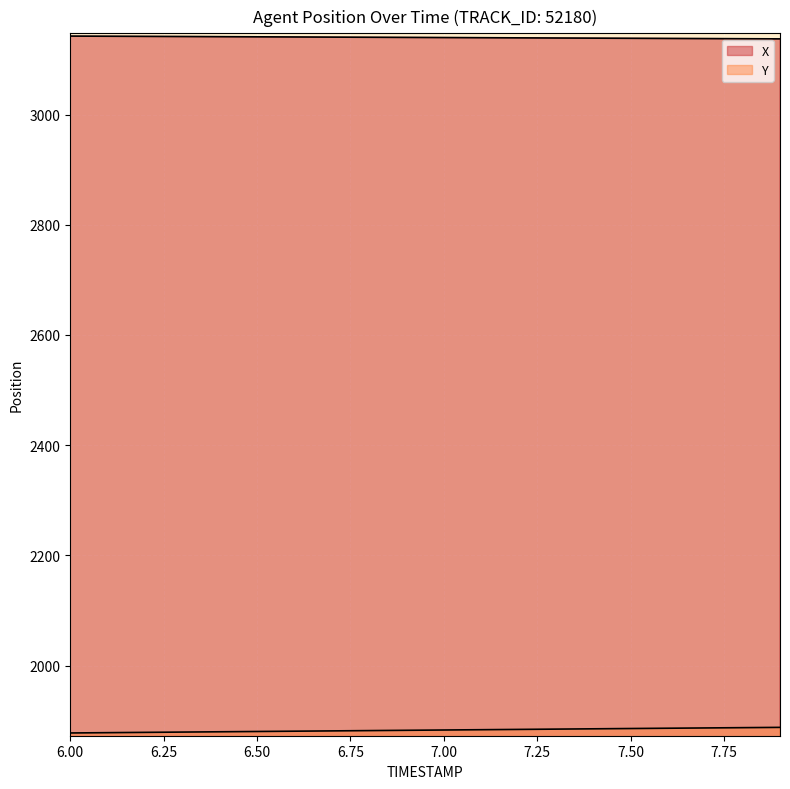

Is it true that X equals 2183.3 at 12?

False